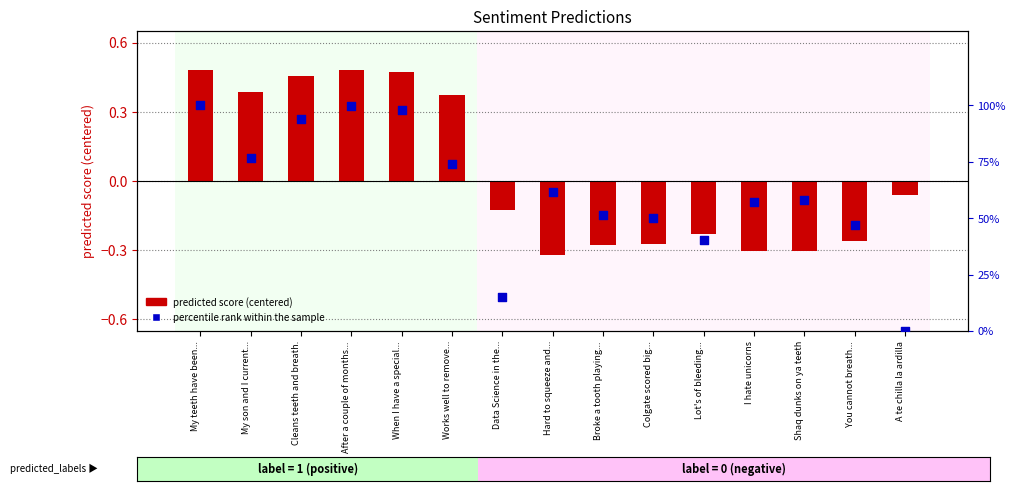

At which category is the sum across all series the highest?

My teeth have been...